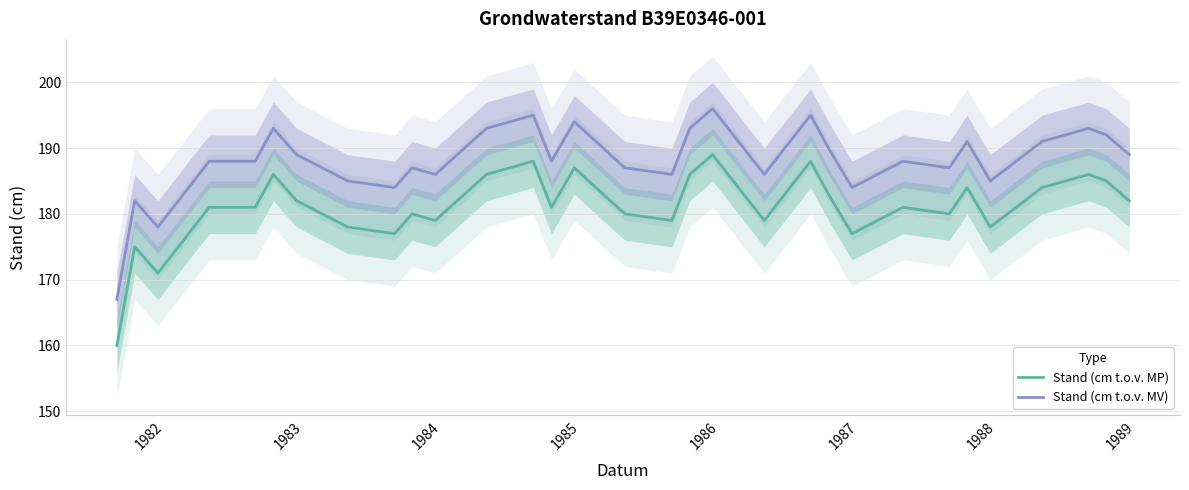

How many series are shown in this chart?

2